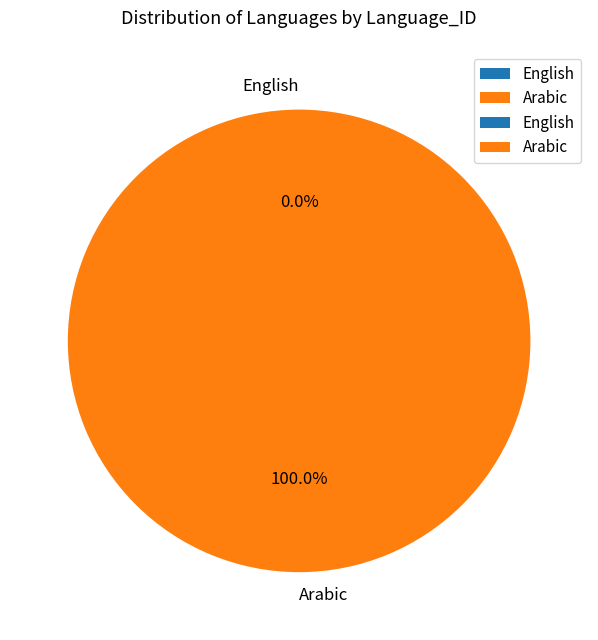

Combined, do Arabic and English account for over 50%?

Yes